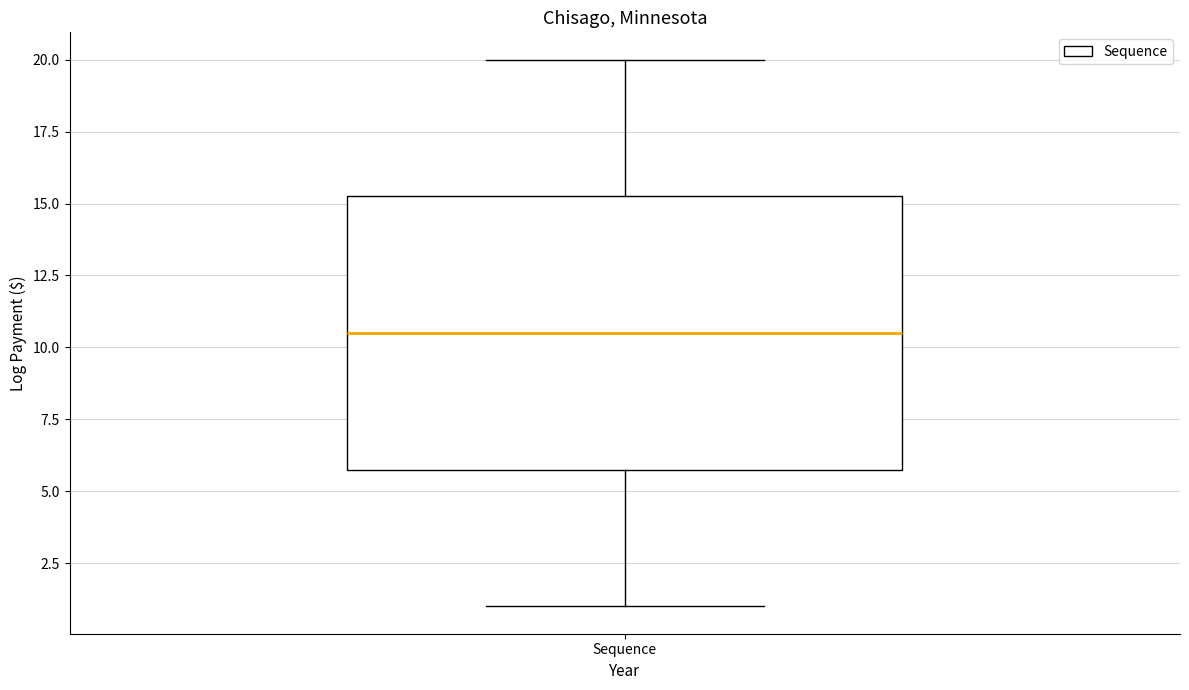

Read this box plot against the y-axis: the position of the median line, the range covered by the box, and the ends of both whiskers. The values are not printed on the chart, so give them approximately, as read against the axis.

median 10.5, box 6.0 to 15.5, whiskers 1.0 to 20.0